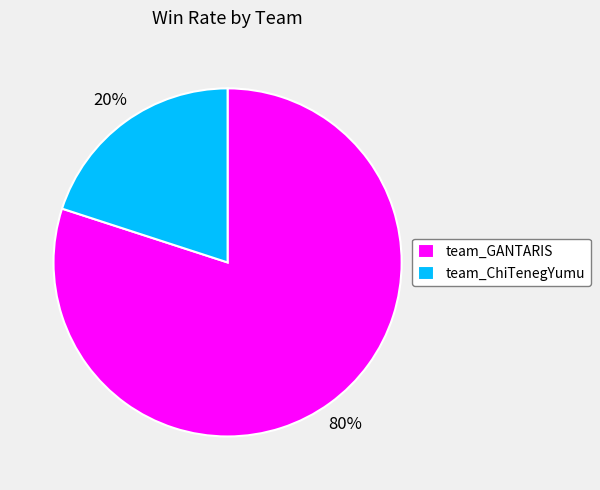

True or false: team_GANTARIS accounts for 80% of the total.

True